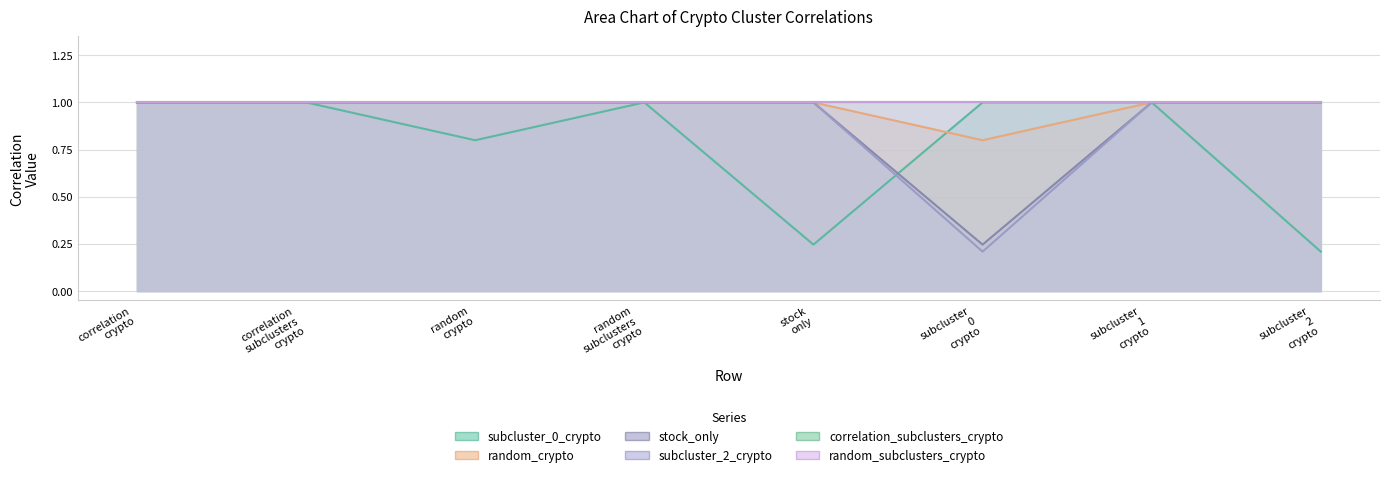

What is the value of the random_crypto point at the 8th from the left?

1.0